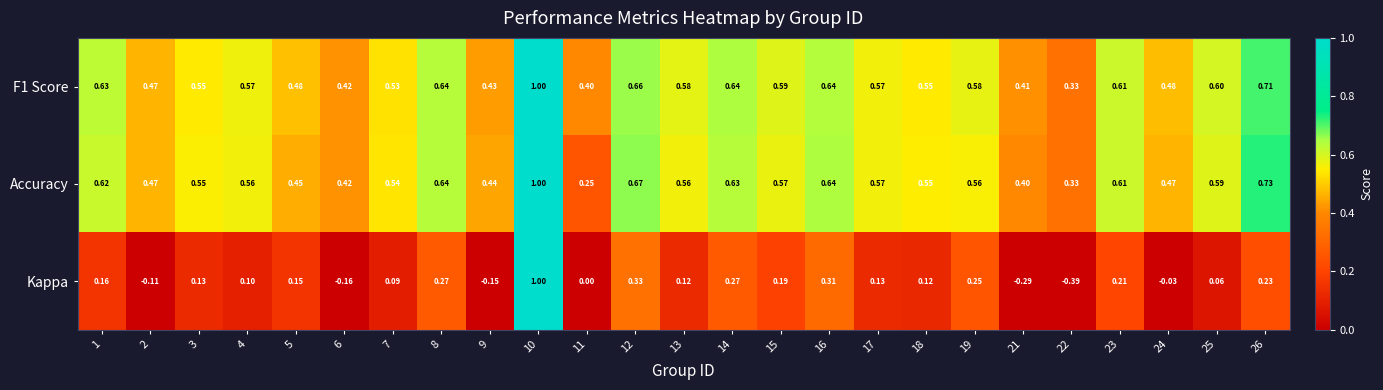

Which series has the largest range (max minus min)?

Kappa